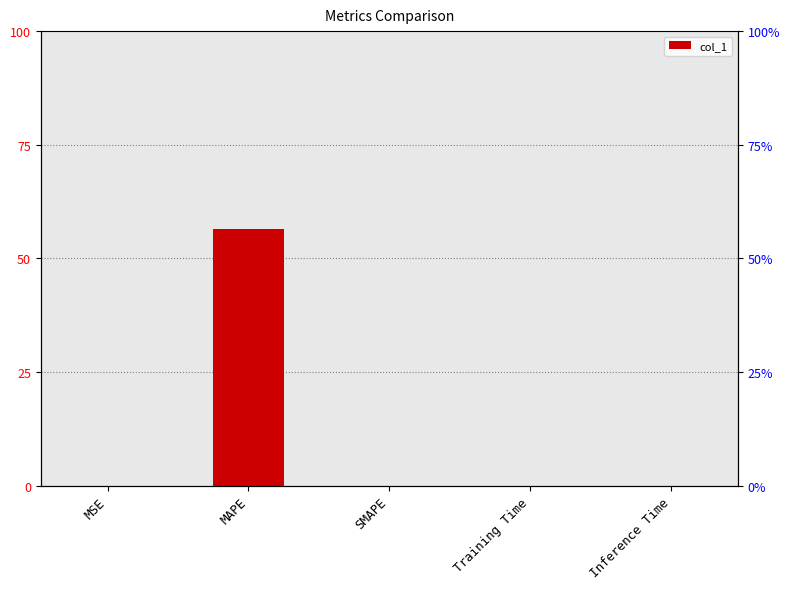

How many positive values are there?

4